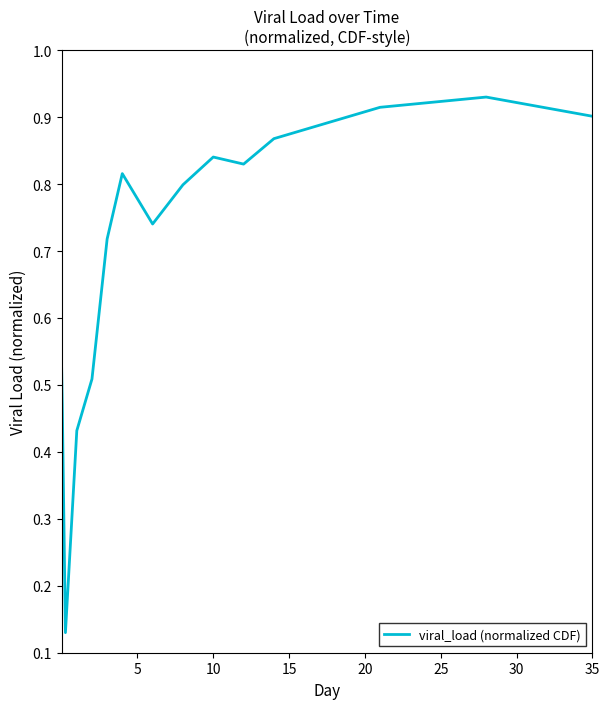

Does the chart have visible grid lines?

No